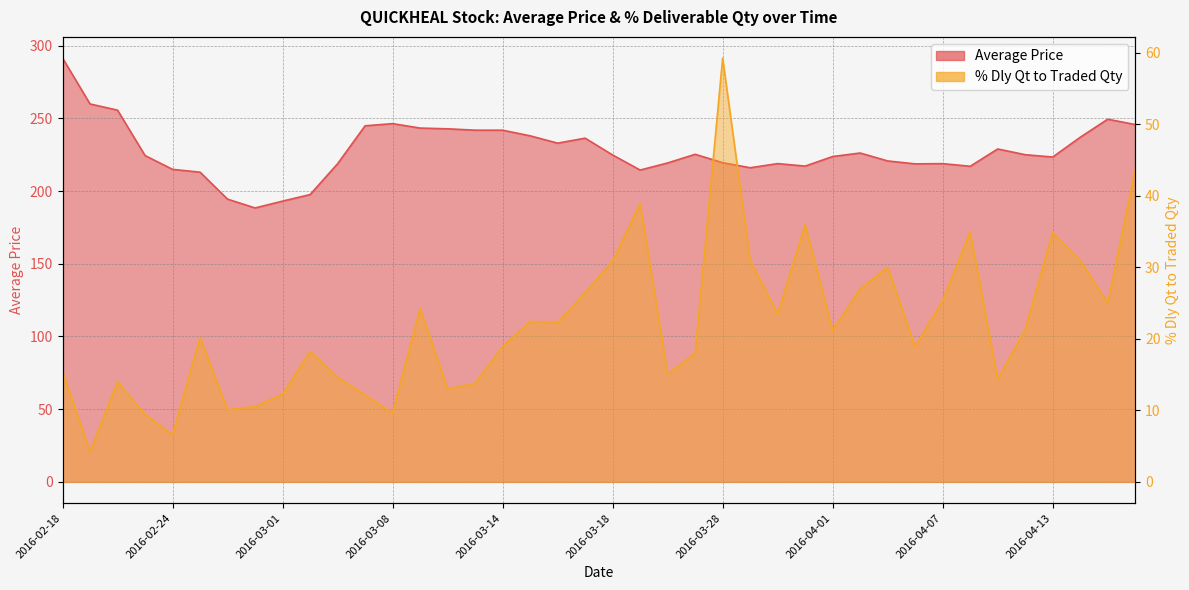

At which category does % Dly Qt to Traded Qty reach its first local peak?

2016-02-22